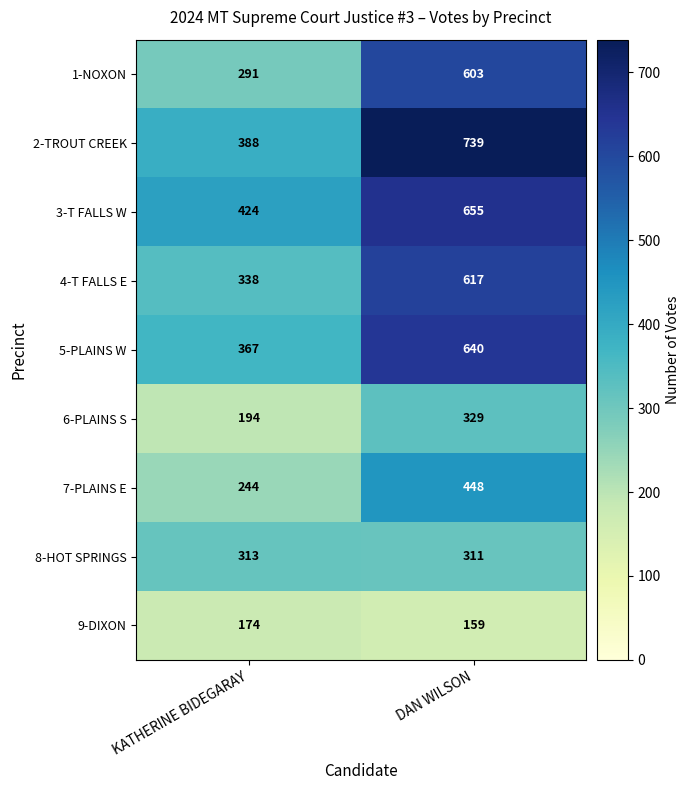

What is the minimum value for 5-PLAINS W?

367